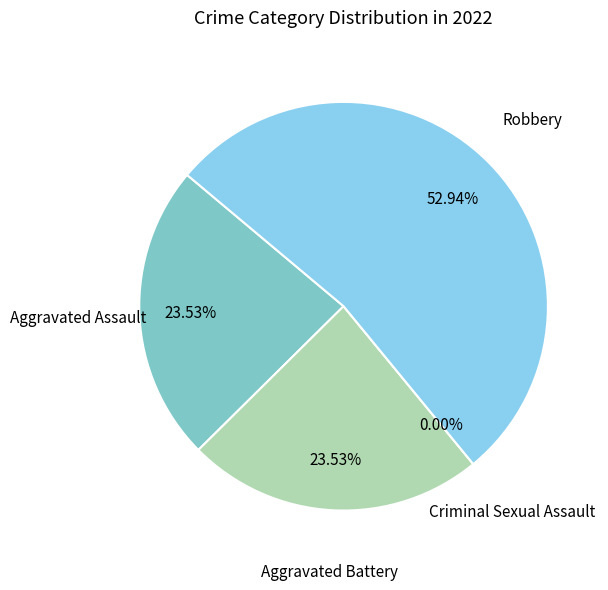

Is it true that Aggravated Assault is 24% of the pie?

True